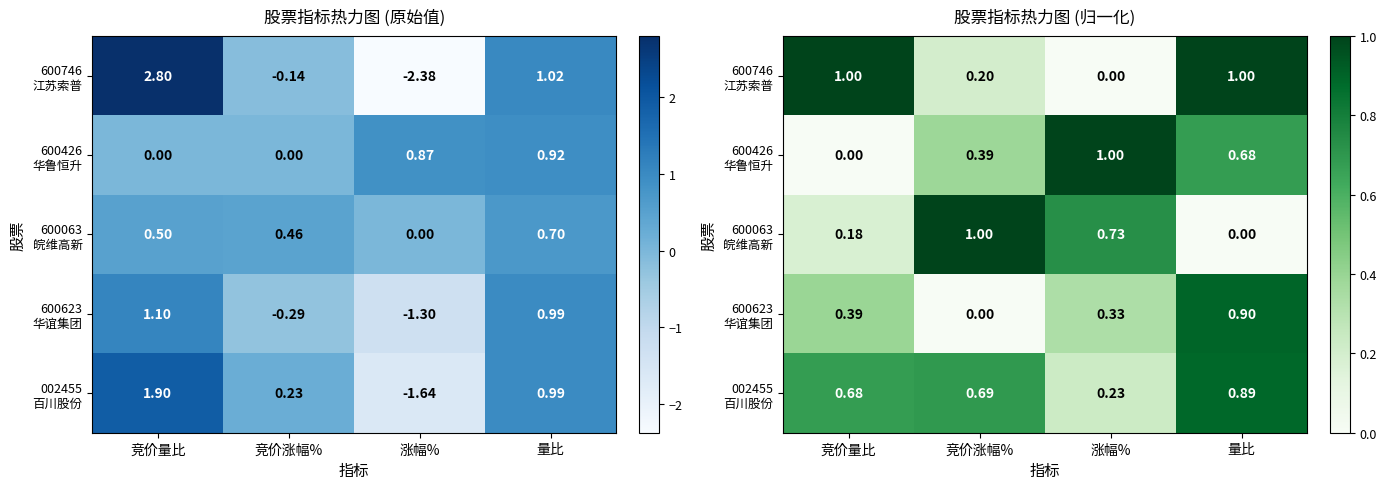

At 竞价涨幅%, list the series in order from smallest to largest.

600623 华谊集团, 600746 江苏索普, 600426 华鲁恒升, 002455 百川股份, 600063 皖维高新